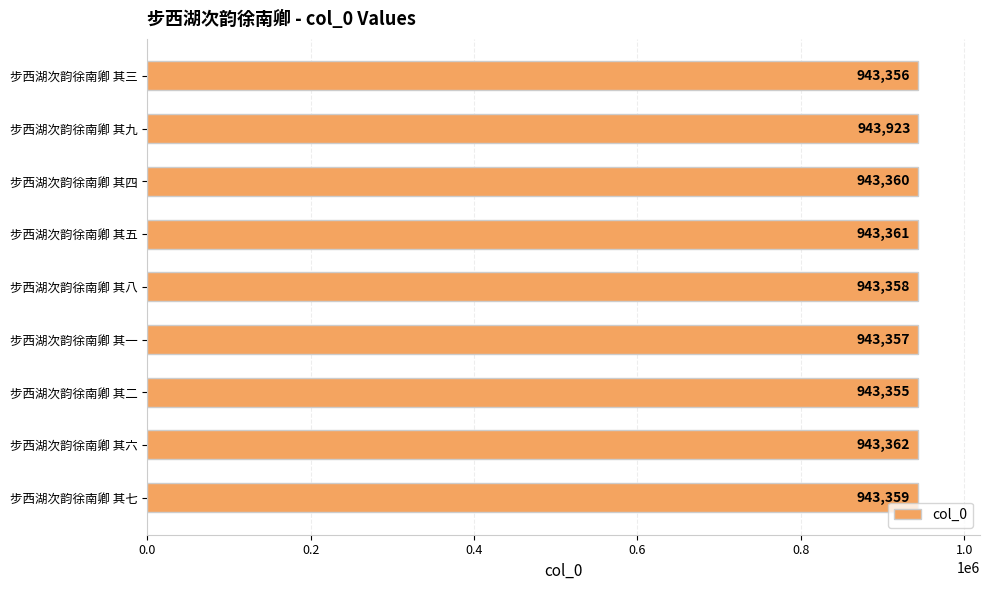

Reading bottom to top, what are all the values shown in this chart?

步西湖次韵徐南卿 其七=943359	步西湖次韵徐南卿 其六=943362	步西湖次韵徐南卿 其二=943355	步西湖次韵徐南卿 其一=943357	步西湖次韵徐南卿 其八=943358	步西湖次韵徐南卿 其五=943361	步西湖次韵徐南卿 其四=943360	步西湖次韵徐南卿 其九=943923	步西湖次韵徐南卿 其三=943356